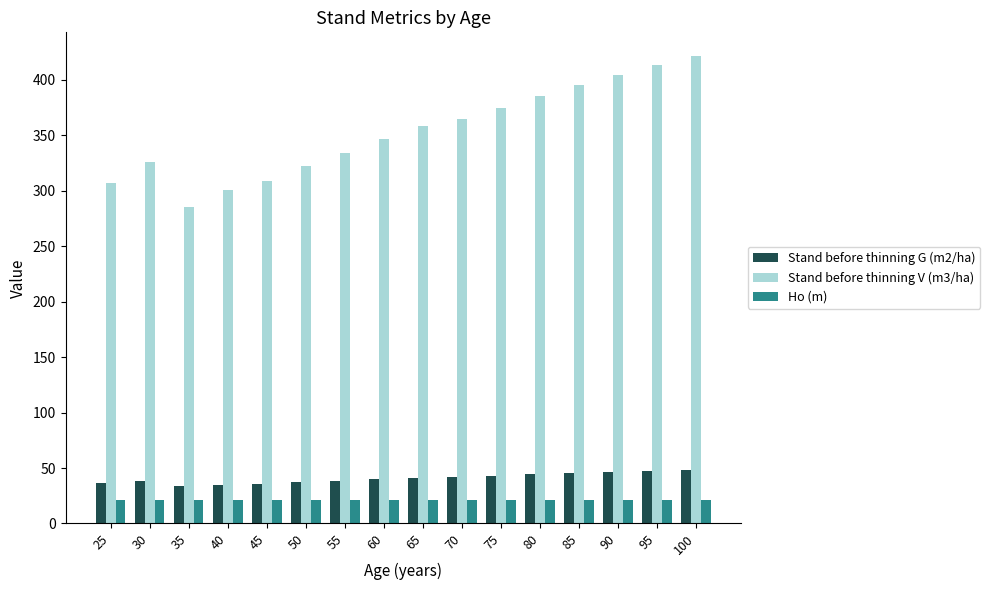

What is the maximum value for Ho (m)?

21.4